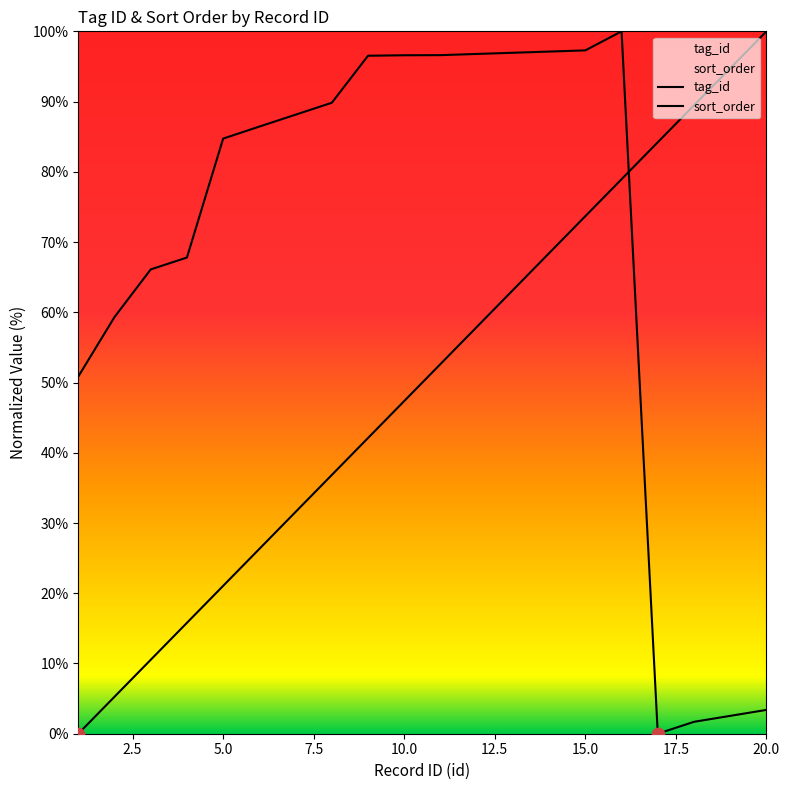

Is the value of sort_order at 1 greater than the value of tag_id at 14?

No